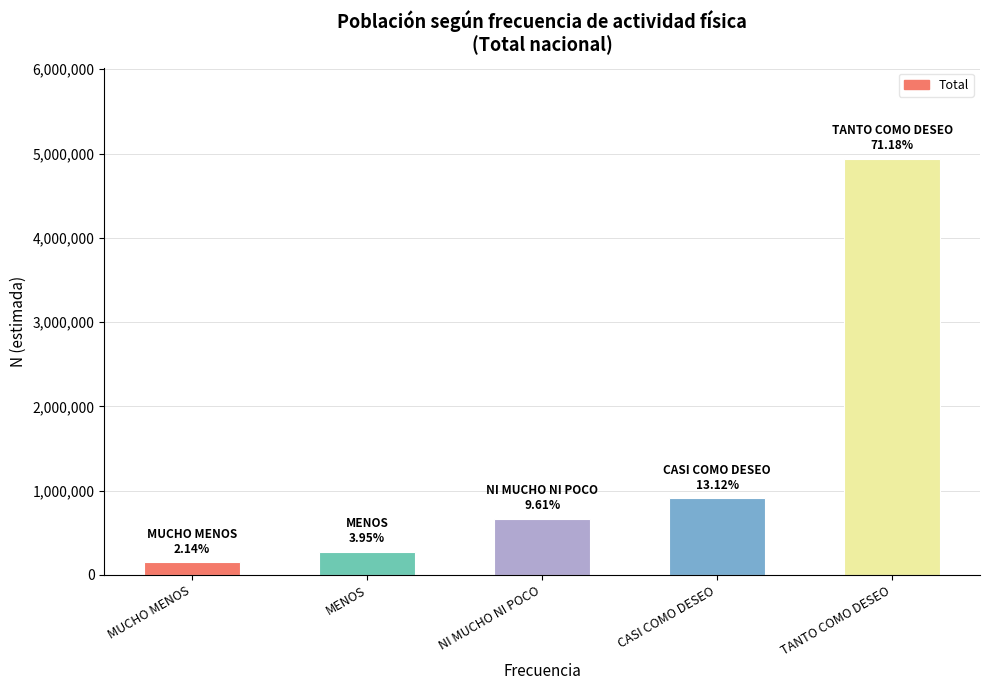

What is the average value?

1386152